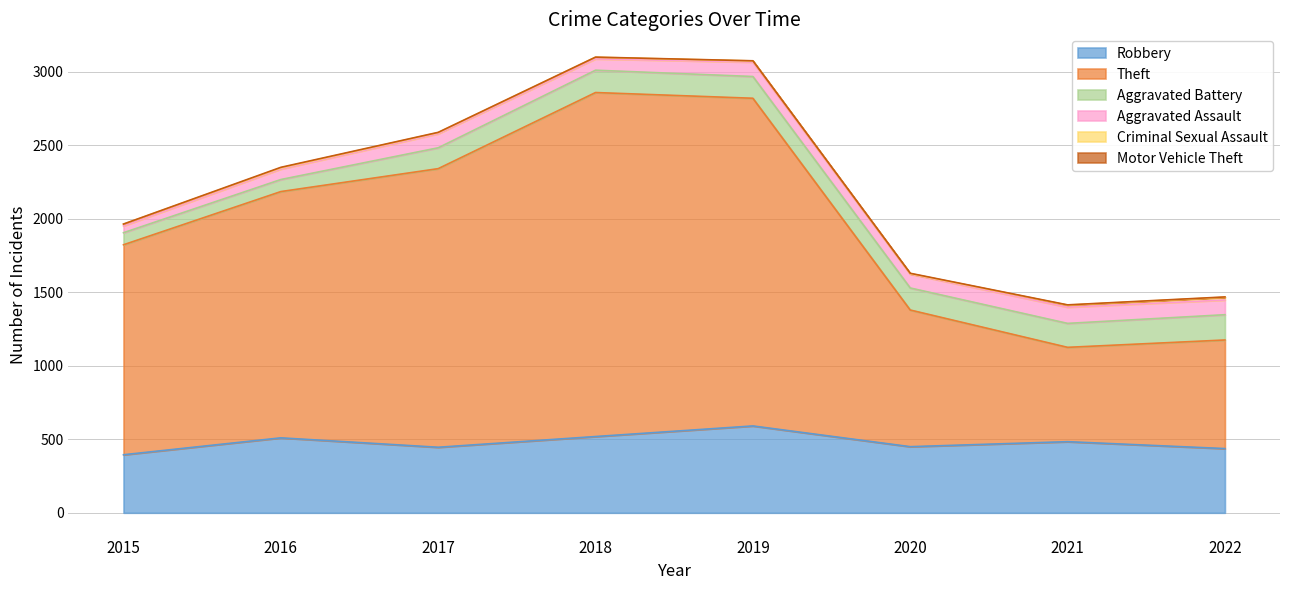

At which label does Aggravated Battery reach its minimum?

2015